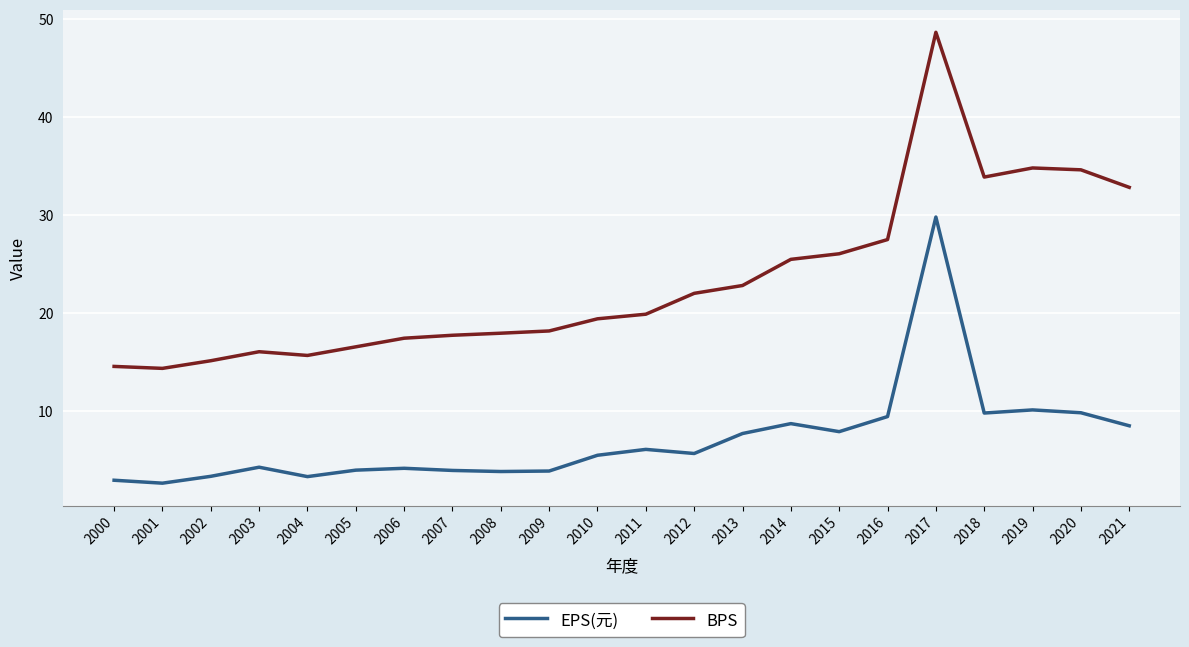

What is the maximum value shown in the chart?

48.7